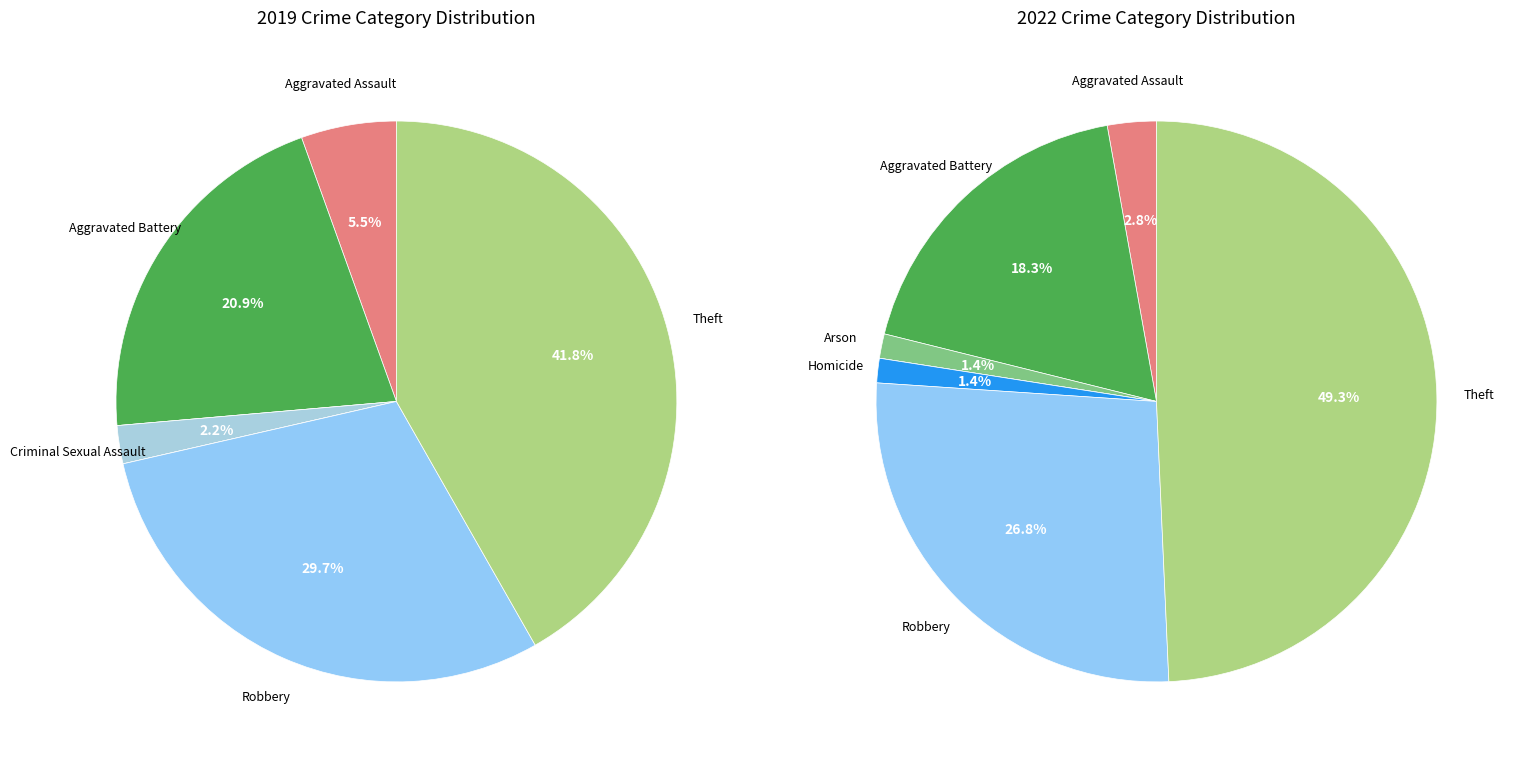

Count the number of slices in the pie.

7